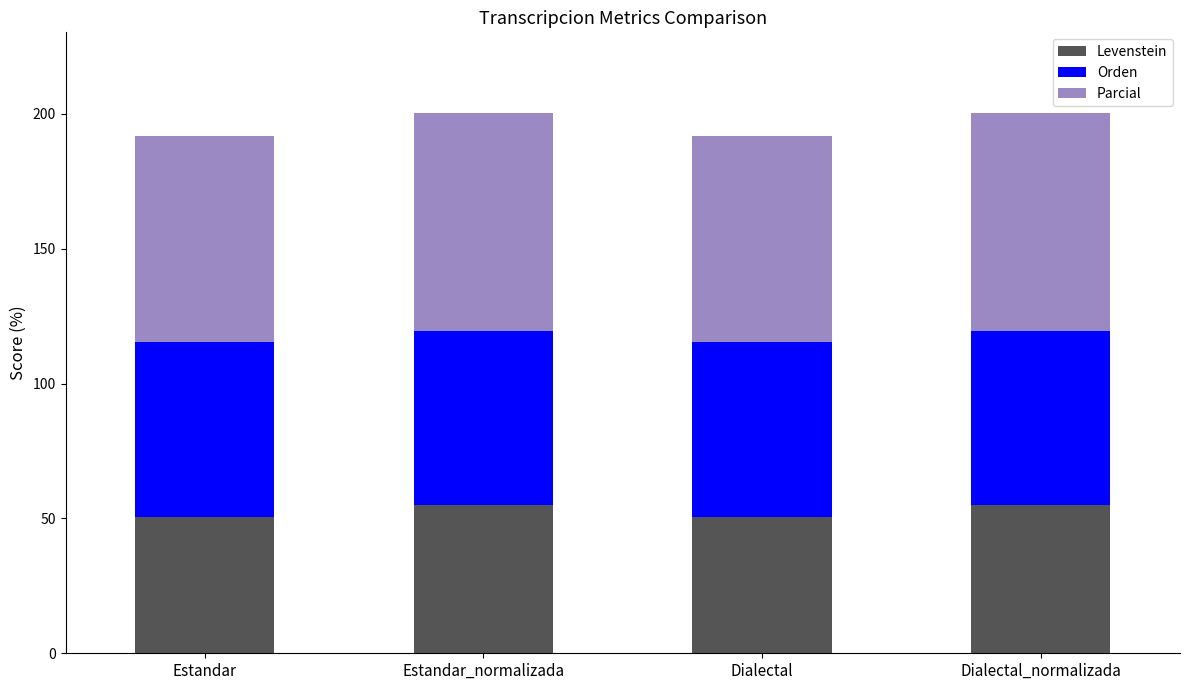

What is the total value across all series at Dialectal?

191.8